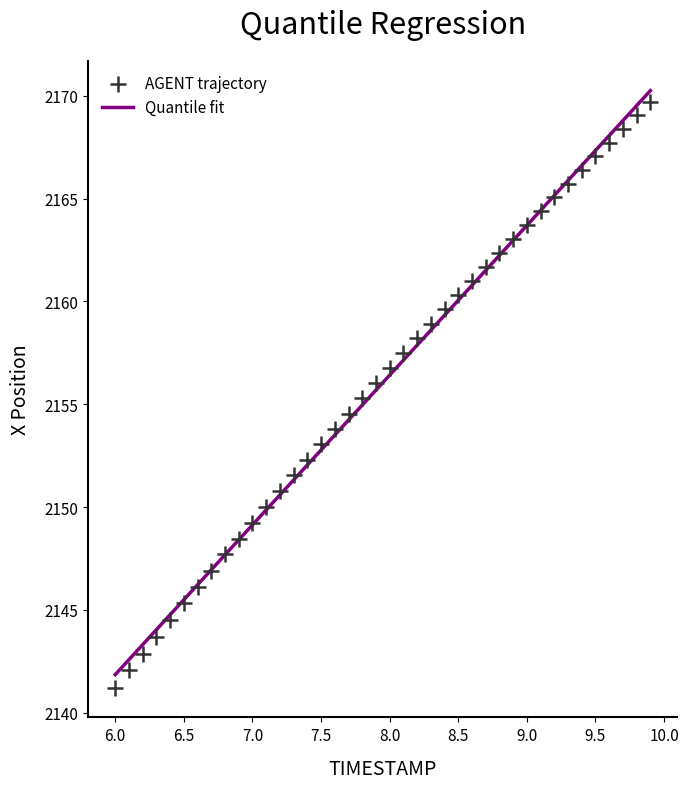

What is the range of Y values (max minus min)?

28.5